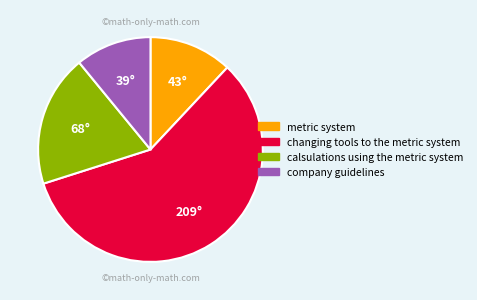

Is changing tools to the metric system the majority of the pie?

Yes